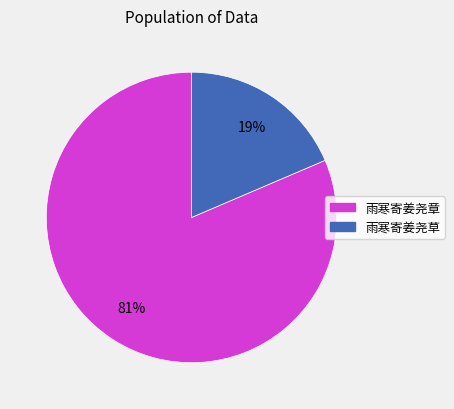

To the nearest percent, what is the combined percentage of 雨寒寄姜尧章 and 雨寒寄姜尧草?

100%